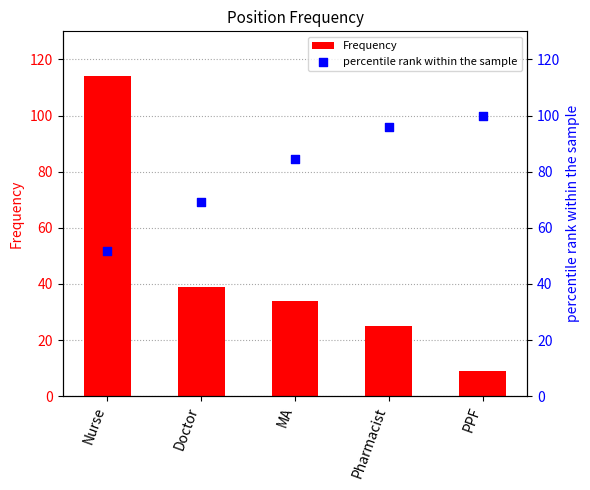

What is the total value across all series at MA?

118.6